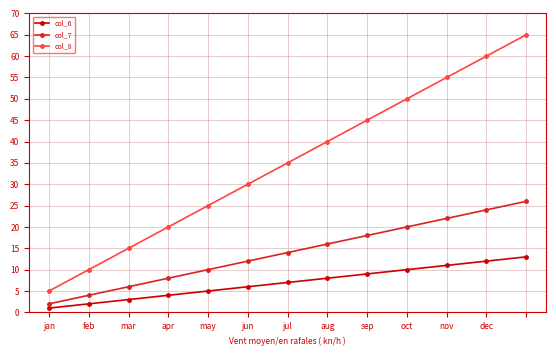

Rank the series by their average value, from lowest to highest.

col_6, col_7, col_8